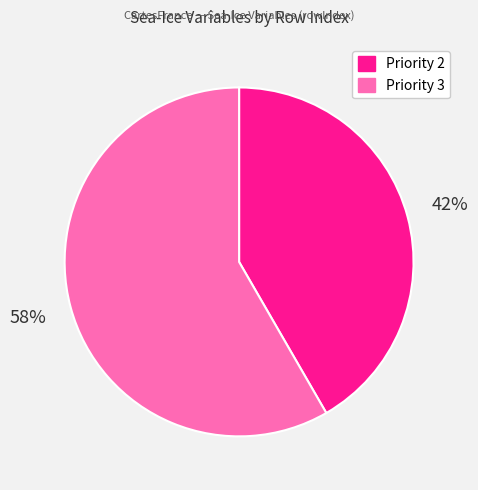

Rank the categories by value from highest to lowest.

Priority 3, Priority 2